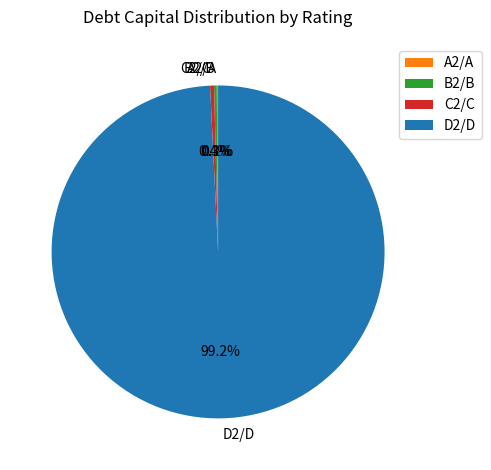

Is it true that D2/D is 33% of the pie?

False